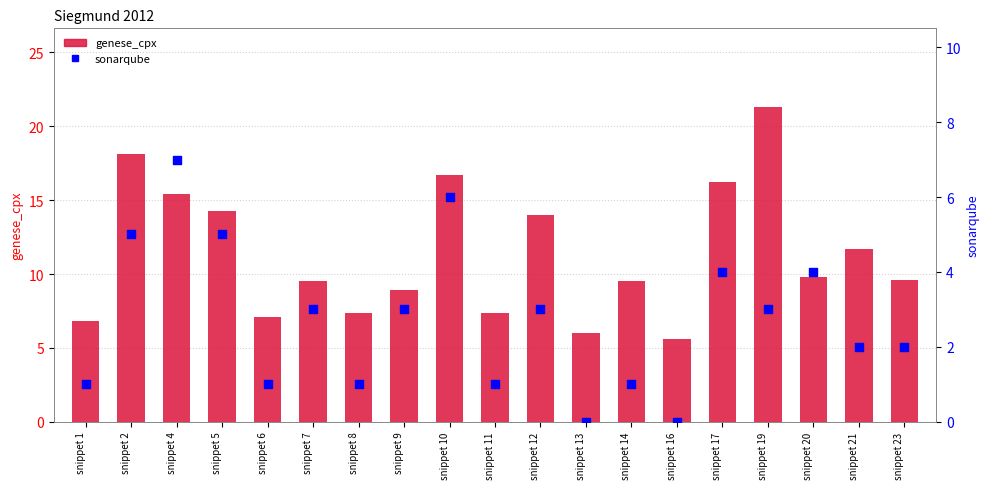

At how many categories does at least one series exceed 5?

19